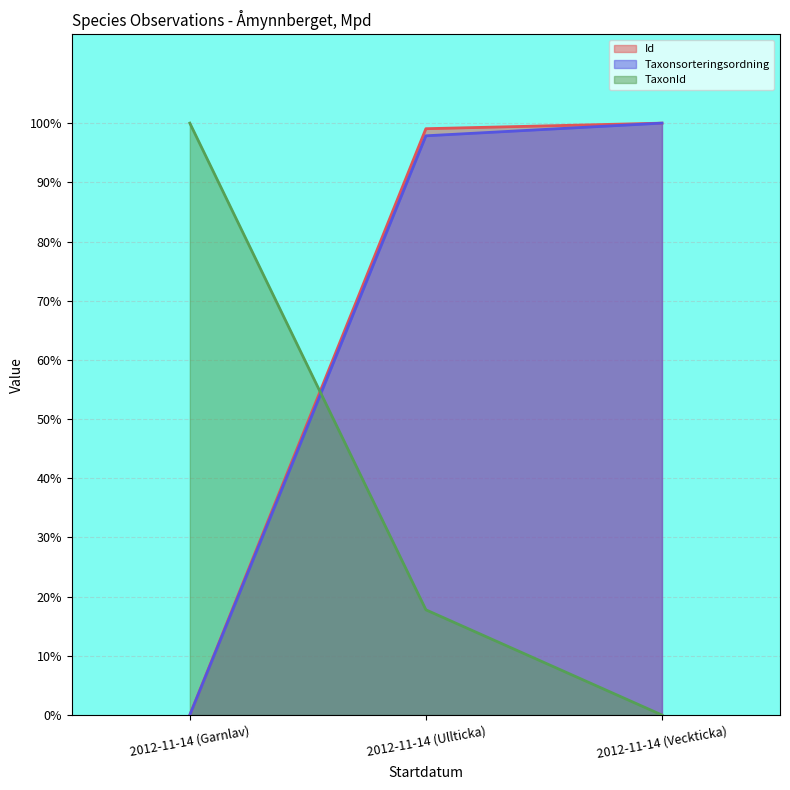

At which label does Id reach its peak?

2012-11-14 (Veckticka)